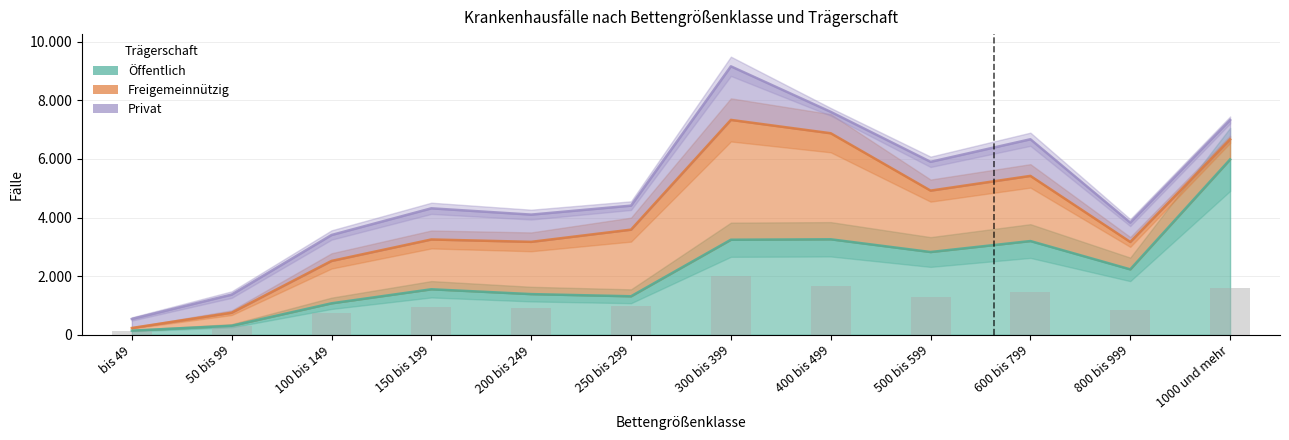

What is the approximate value of Öffentlich at 150 bis 199?

1552